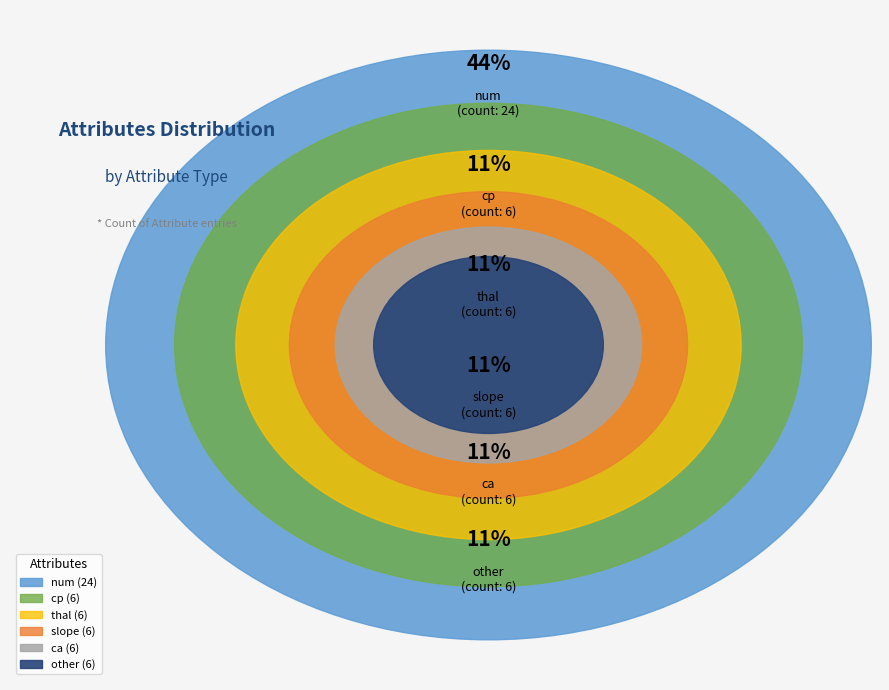

True or false: thal accounts for 5% of the total.

False